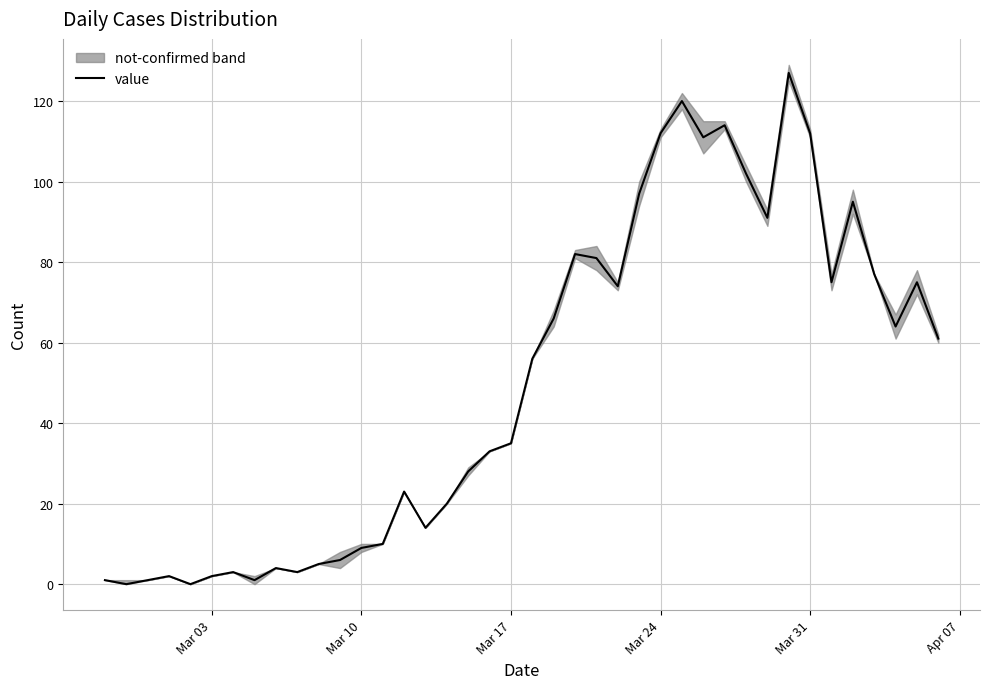

Is it true that value equals 2 at Mar 03?

True